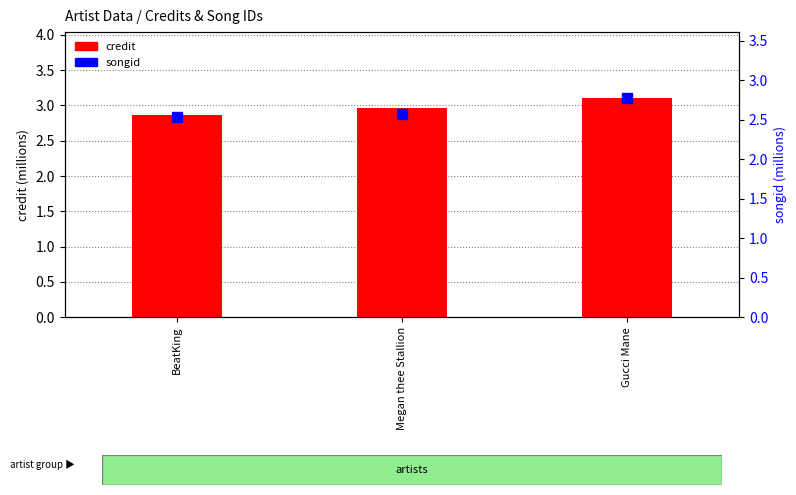

At how many categories does at least one series exceed 2?

3